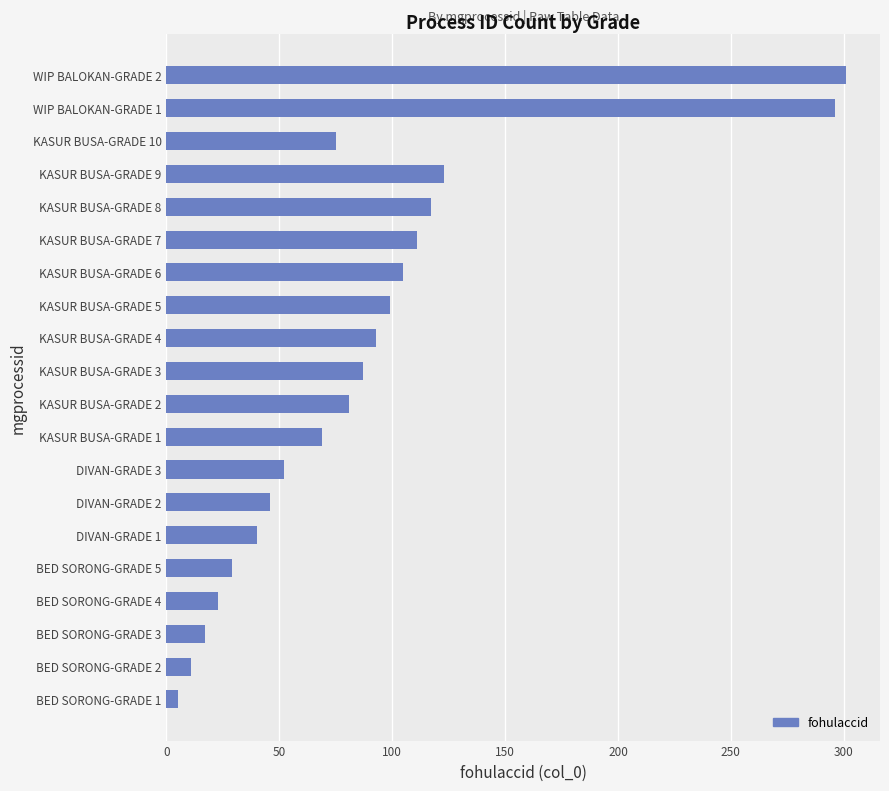

Reading bottom to top, what are all the values shown in this chart?

BED SORONG-GRADE 1=5	BED SORONG-GRADE 2=11	BED SORONG-GRADE 3=17	BED SORONG-GRADE 4=23	BED SORONG-GRADE 5=29	DIVAN-GRADE 1=40	DIVAN-GRADE 2=46	DIVAN-GRADE 3=52	KASUR BUSA-GRADE 1=69	KASUR BUSA-GRADE 2=81	KASUR BUSA-GRADE 3=87	KASUR BUSA-GRADE 4=93	KASUR BUSA-GRADE 5=99	KASUR BUSA-GRADE 6=105	KASUR BUSA-GRADE 7=111	KASUR BUSA-GRADE 8=117	KASUR BUSA-GRADE 9=123	KASUR BUSA-GRADE 10=75	WIP BALOKAN-GRADE 1=296	WIP BALOKAN-GRADE 2=301